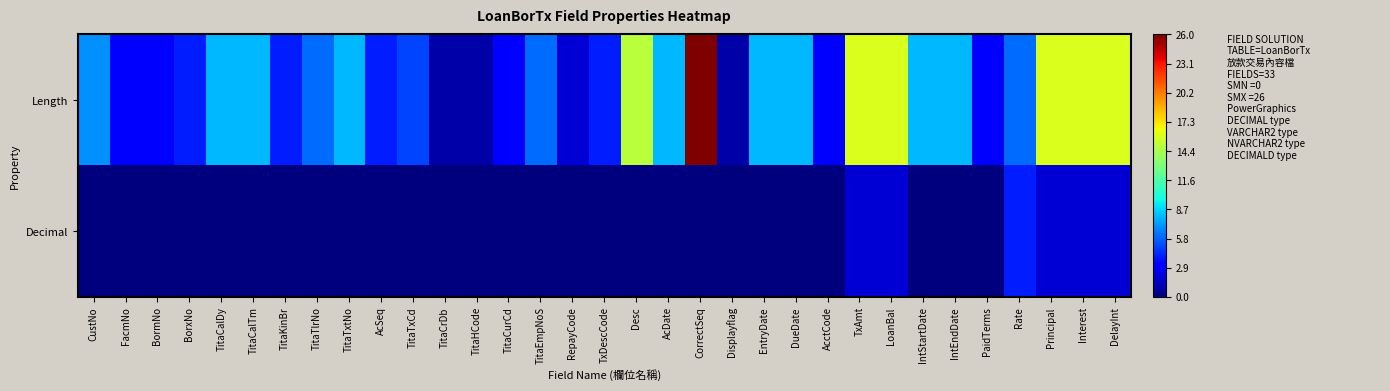

What is the maximum value shown in the chart?

26